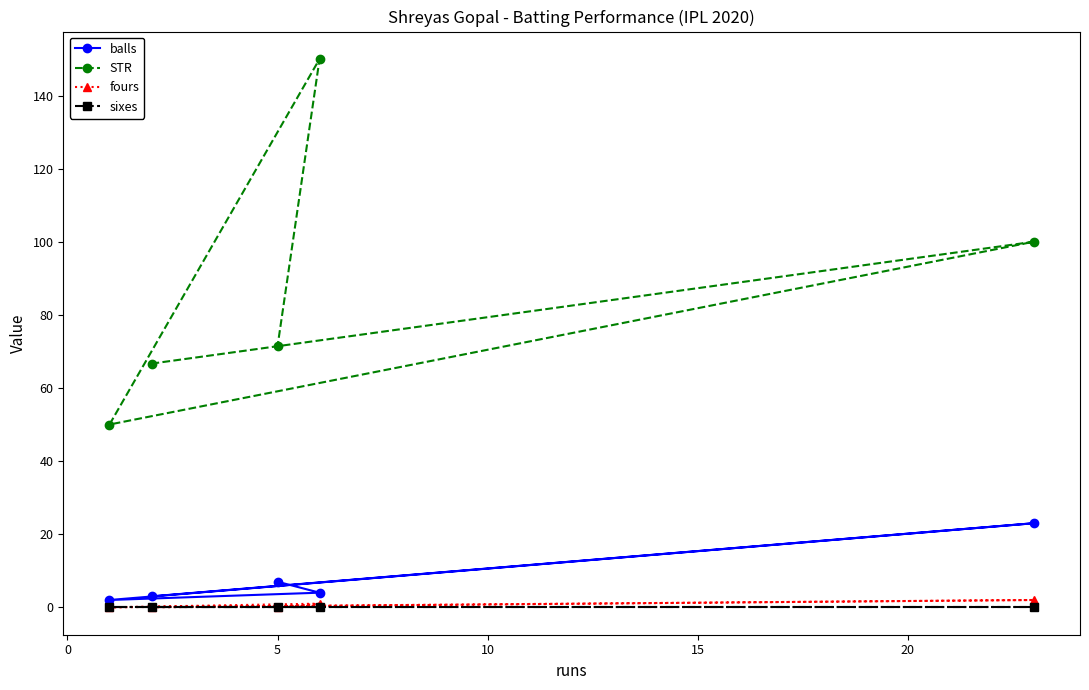

How many lines are shown in the chart?

4